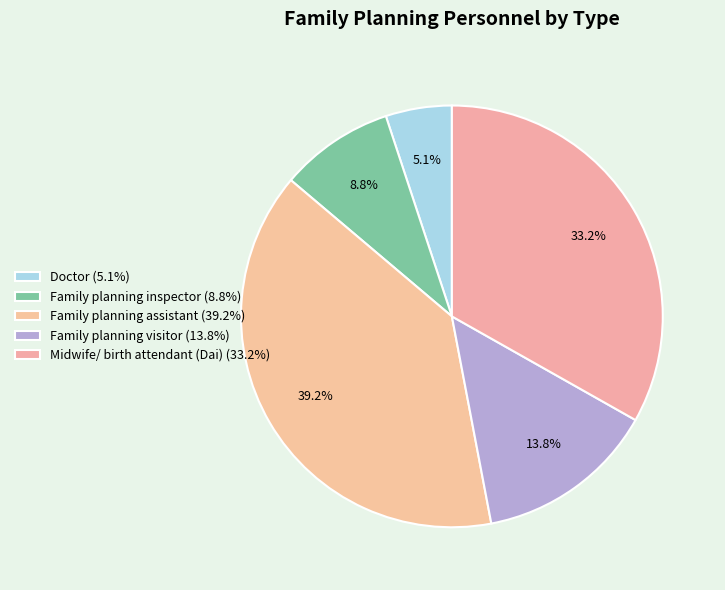

Count the number of slices in the pie.

5